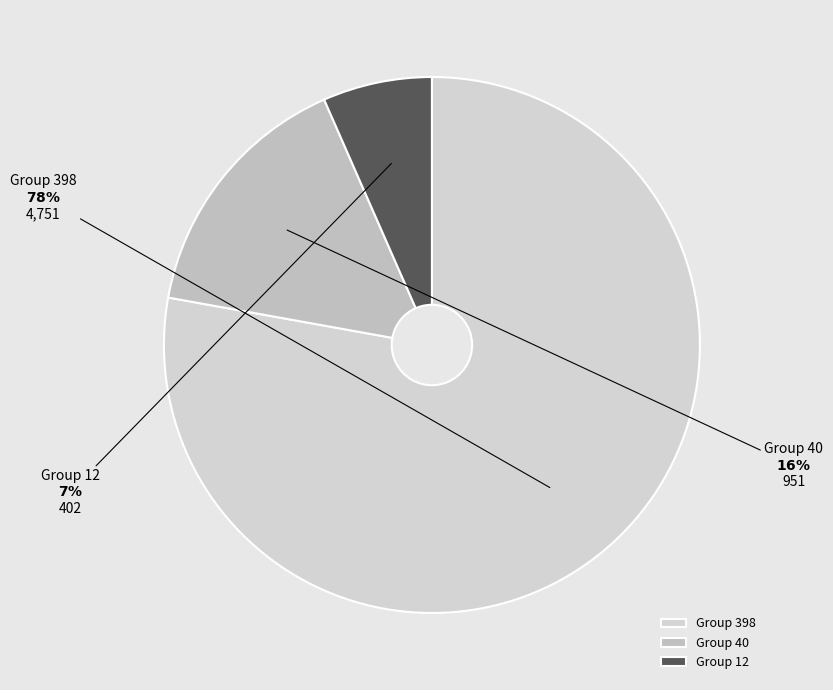

Count the number of slices in the pie.

3